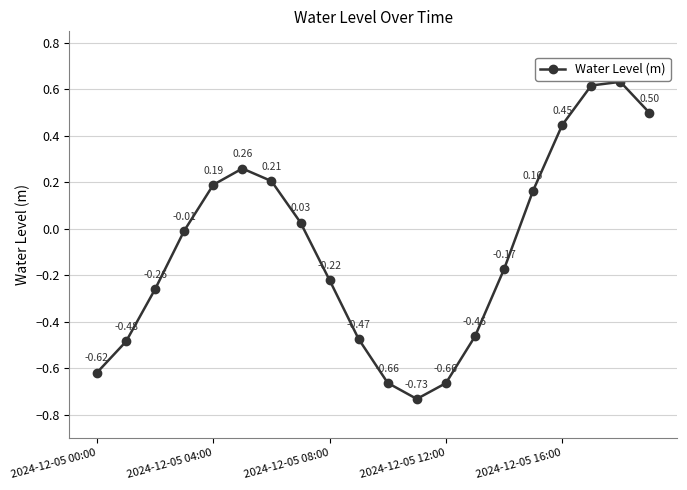

How many points are higher than both their immediate neighbors (excluding endpoints)?

2